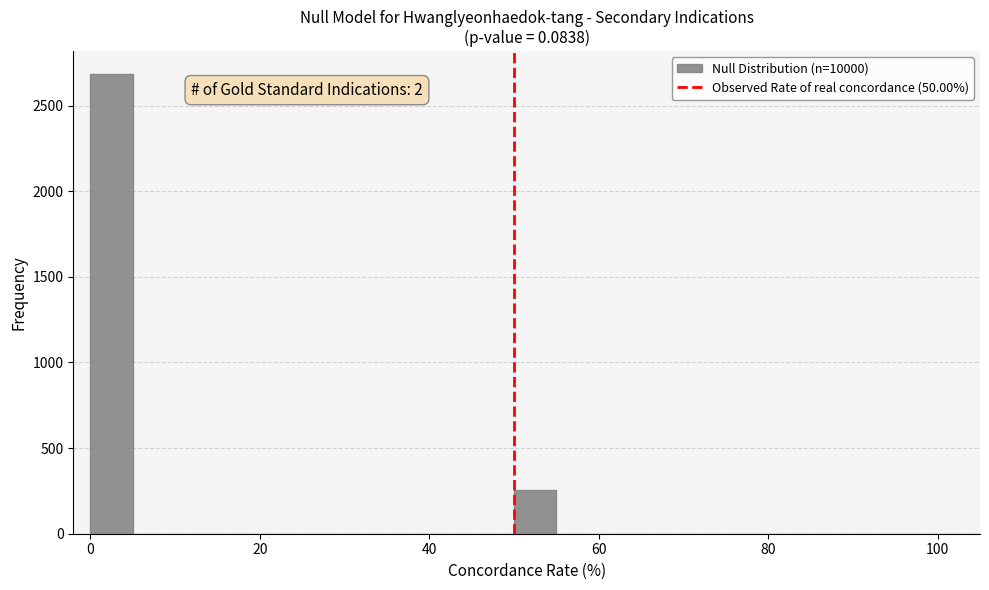

Read against the x-axis, roughly where is the centre of the tallest bar?

2